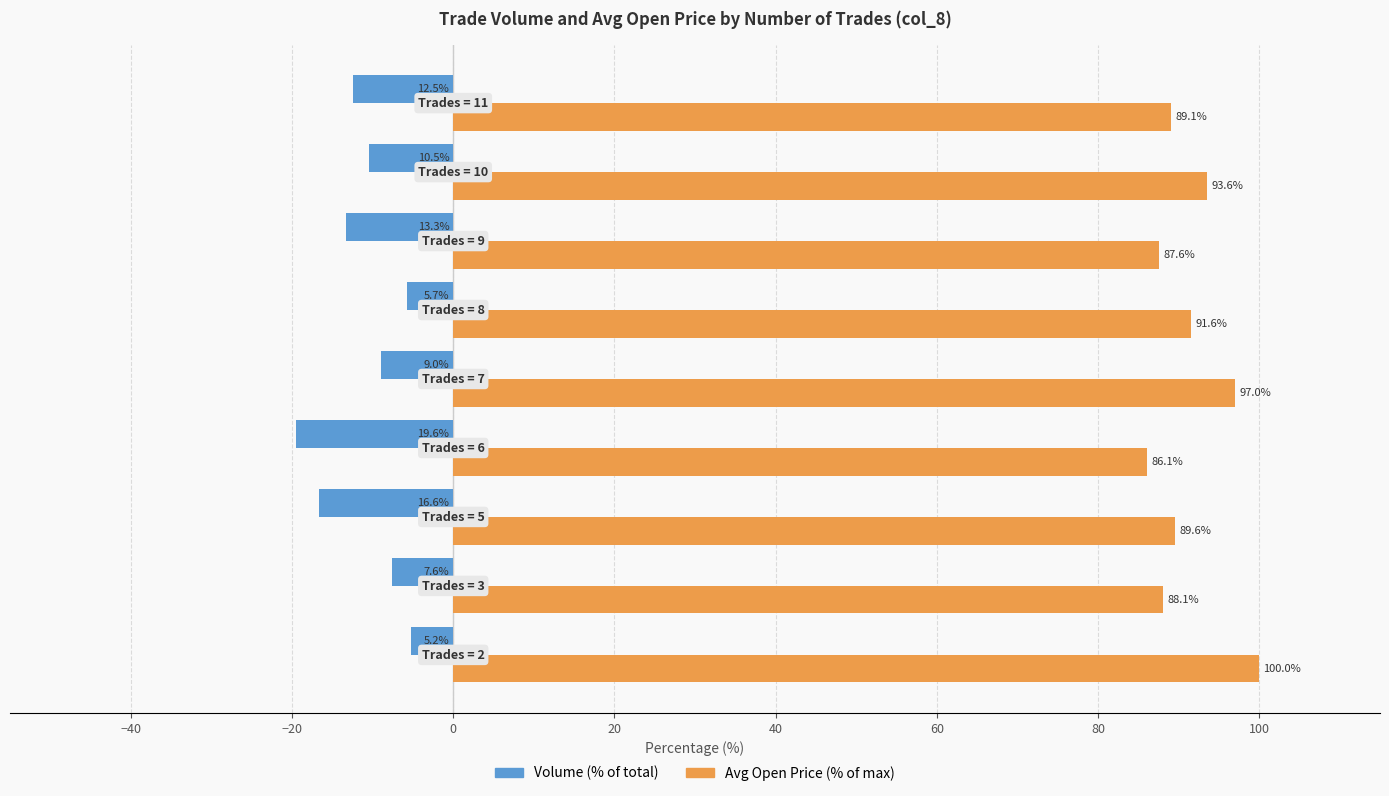

Rank the series by their maximum value, from highest to lowest.

Avg Open Price (% of max), Volume (% of total)